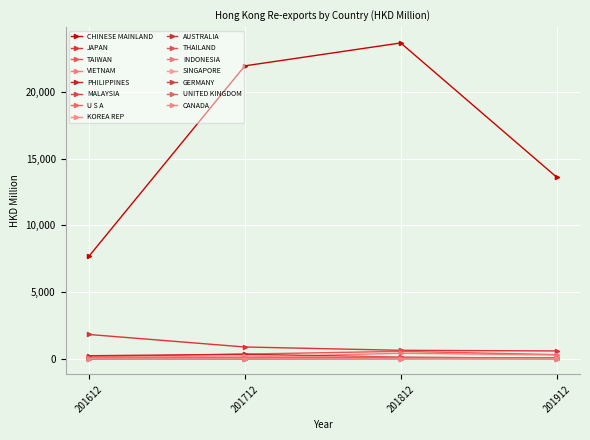

How many lines are shown in the chart?

15